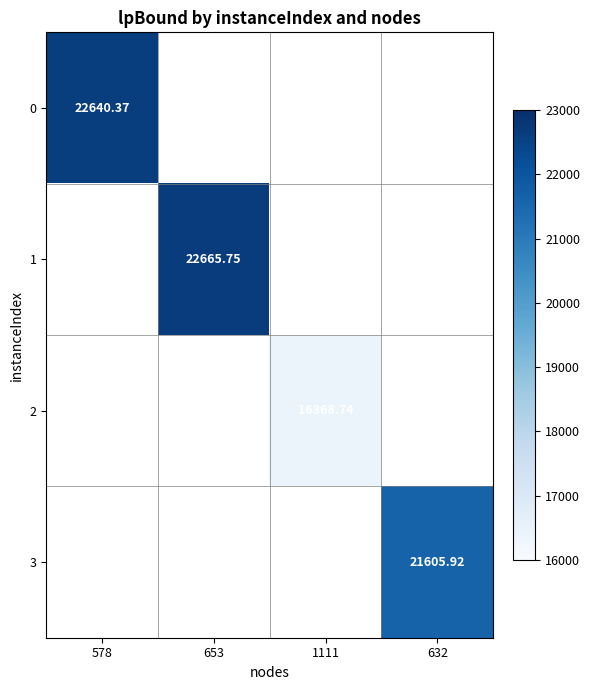

Is the value of 2 at 632 greater than the value of 3 at 578?

No